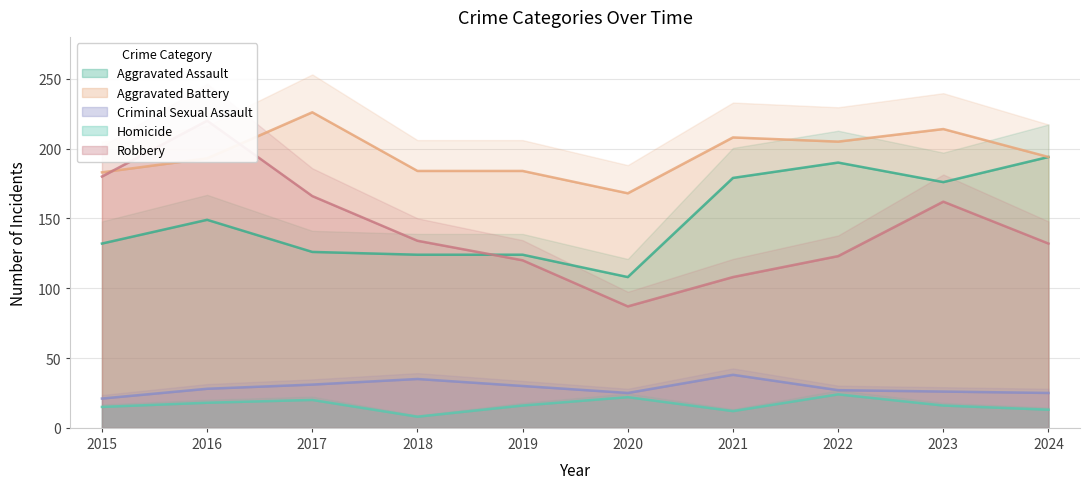

The Criminal Sexual Assault series shows 37 at 2024. True or false?

False